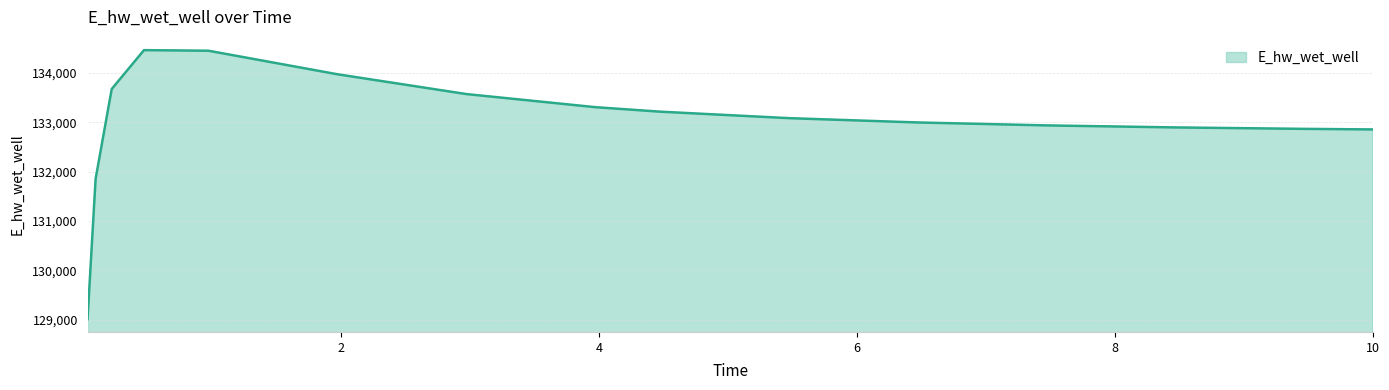

Does the chart have visible grid lines?

Yes